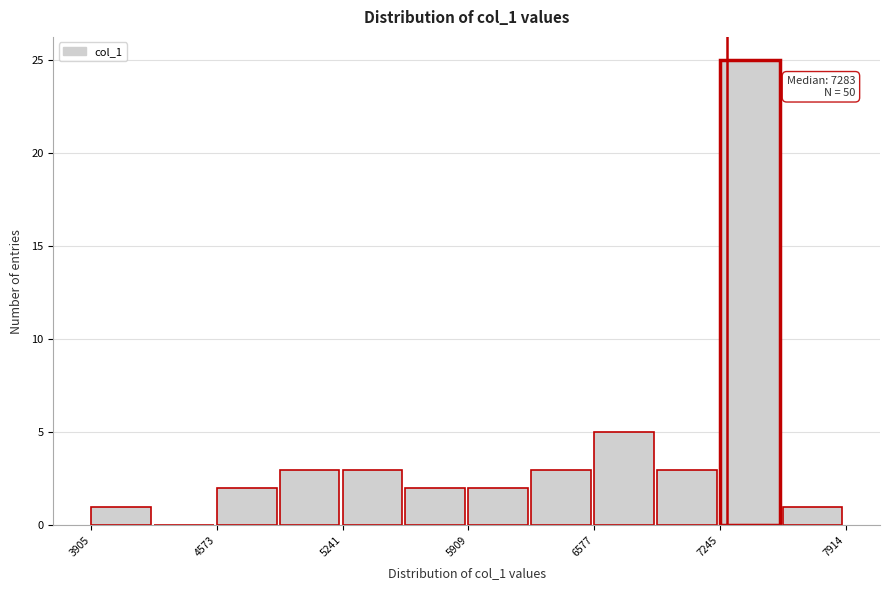

Read against the x-axis, roughly where is the centre of the tallest bar?

7400